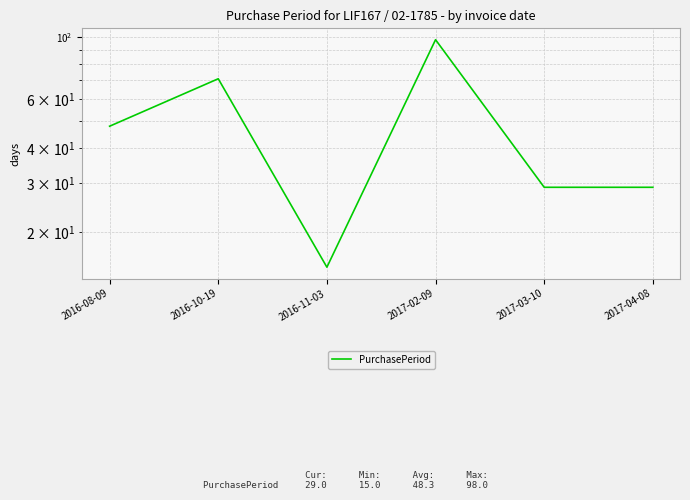

What is the sum of the values at 2017-02-09 and 2017-04-08?

127